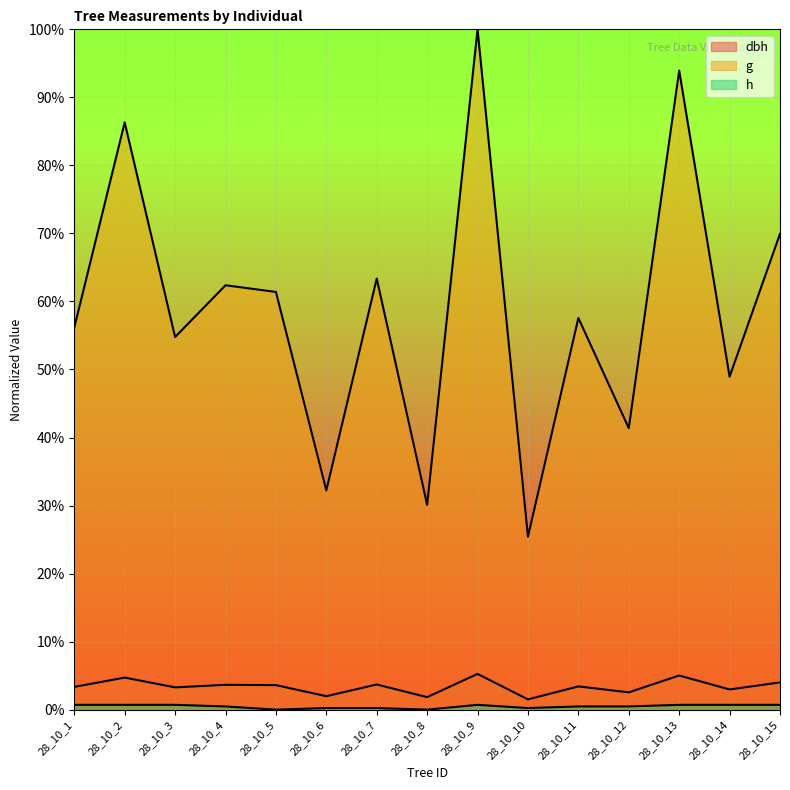

Which category has the highest value across all series?

28_10_9